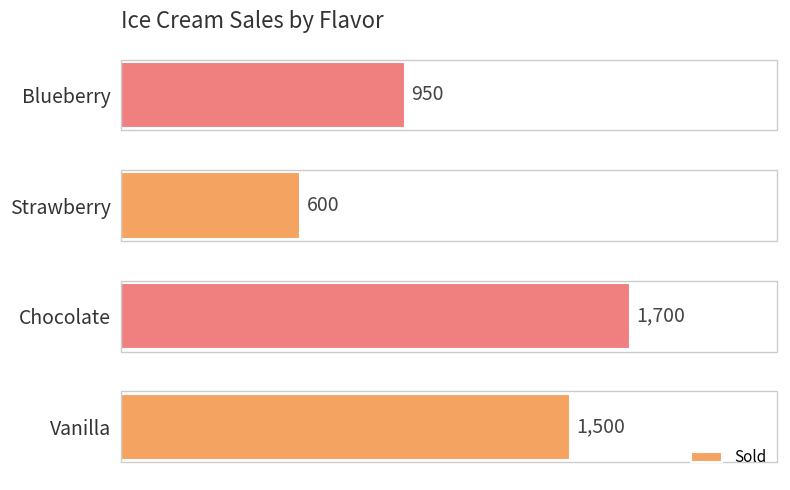

Reading bottom to top, extract all data points from this chart.

1500	1700	600	950